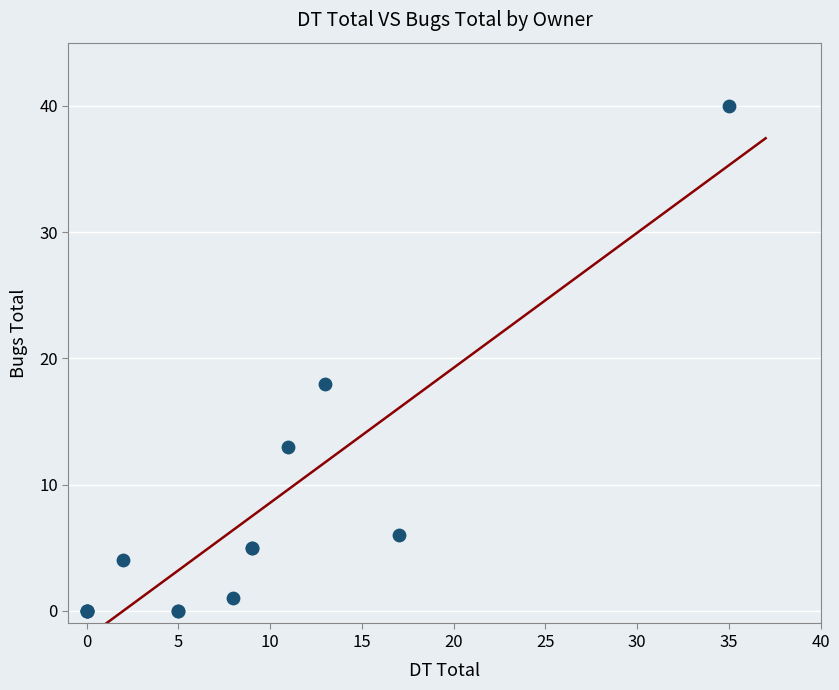

What Y value in the scatter plot is closest to 20?

18